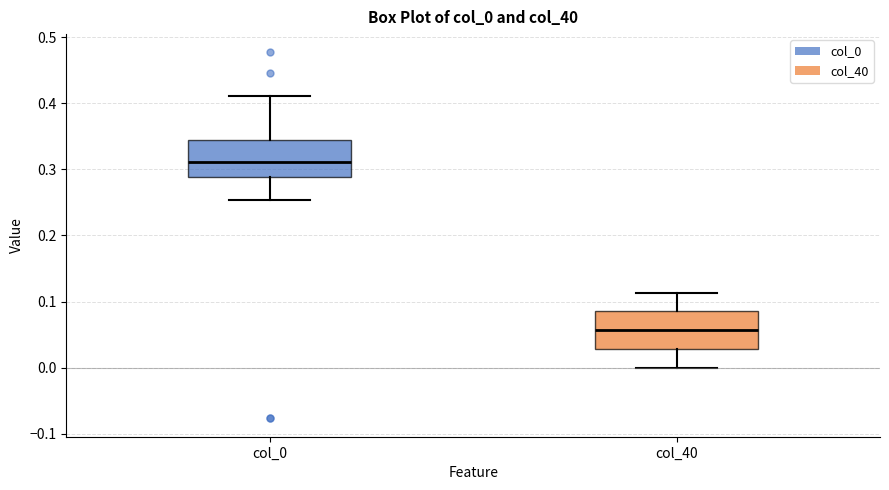

Reading left to right, read every box against the y-axis: the position of its median line, the range the box covers, and the ends of its whiskers. The values are not printed on the chart, so give them approximately, as read against the axis.

col_0: median 0.31, box 0.29 to 0.34, whiskers 0.25 to 0.41
col_40: median 0.06, box 0.03 to 0.09, whiskers 0.00 to 0.11